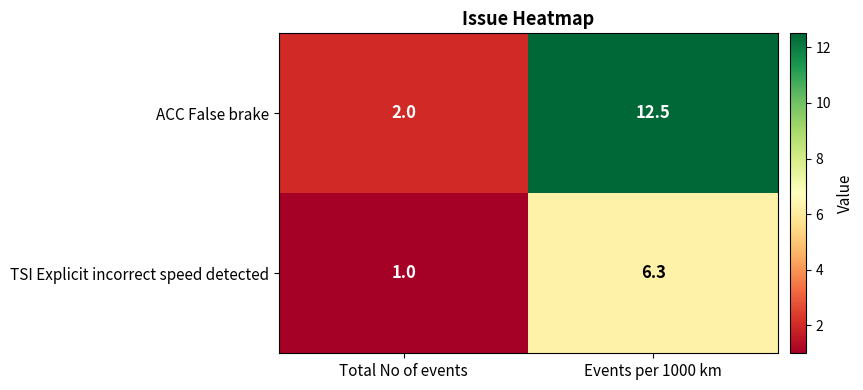

The value of TSI Explicit incorrect speed detected at Total No of events is 1.0. True or false?

True